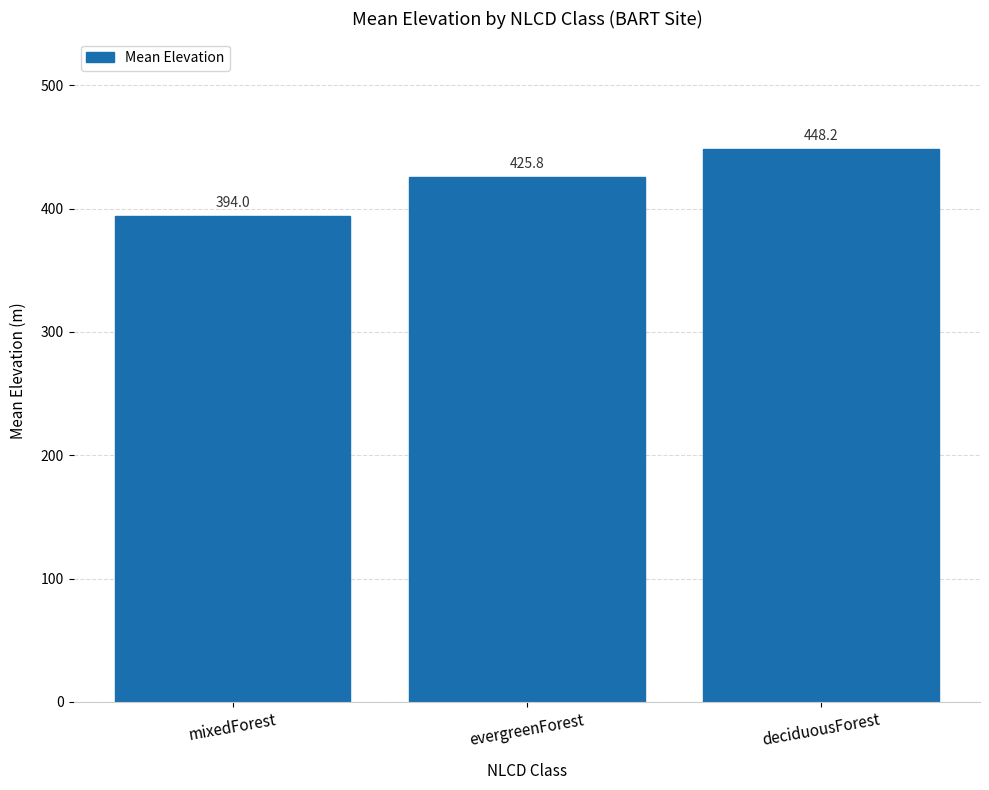

Rank the categories by value from lowest to highest.

mixedForest, evergreenForest, deciduousForest